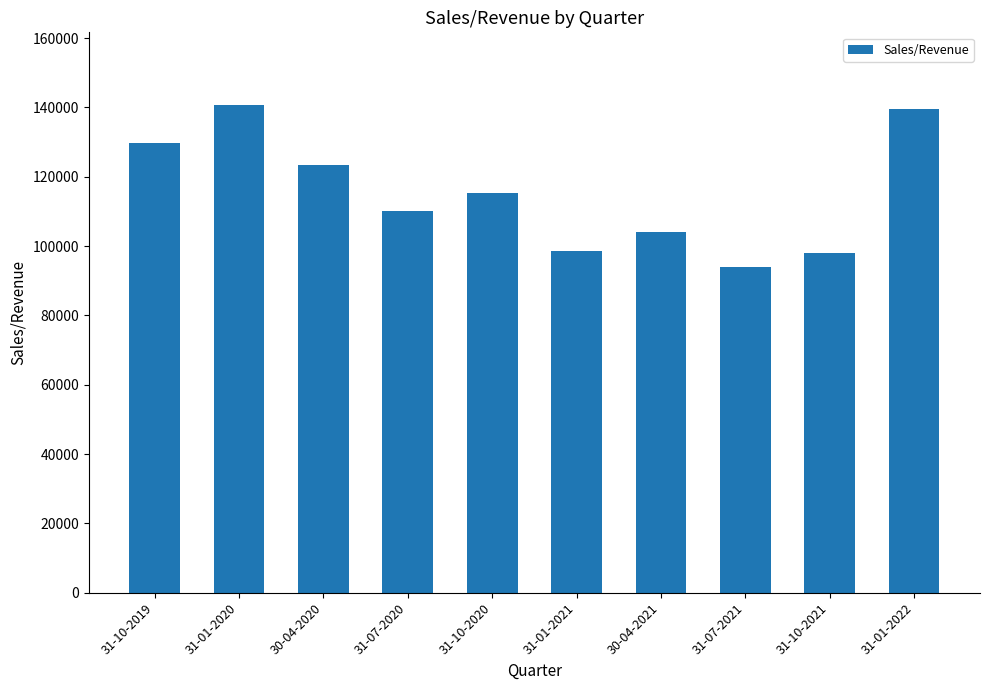

Where does the data first go above 115228?

31-10-2019